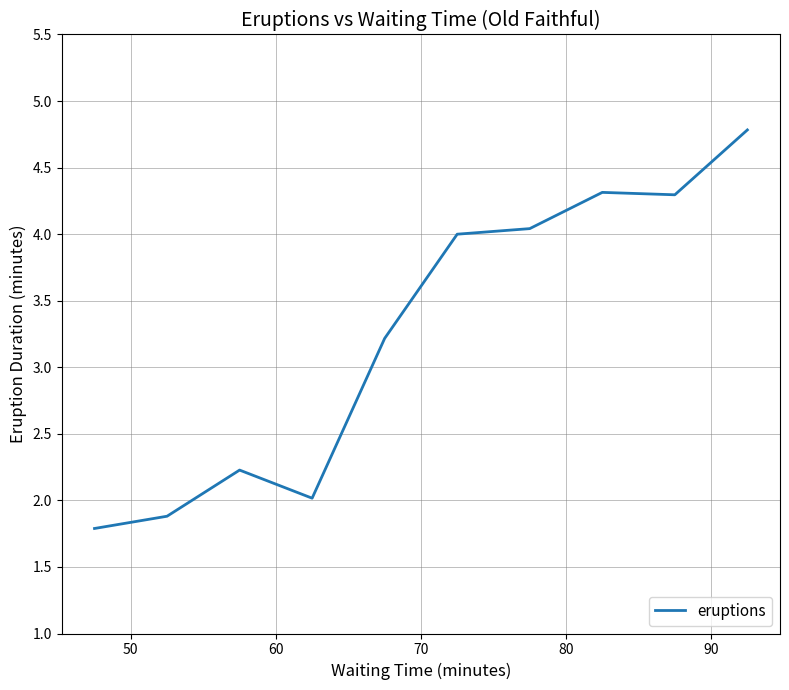

What is the difference between the maximum and minimum values?

3.0